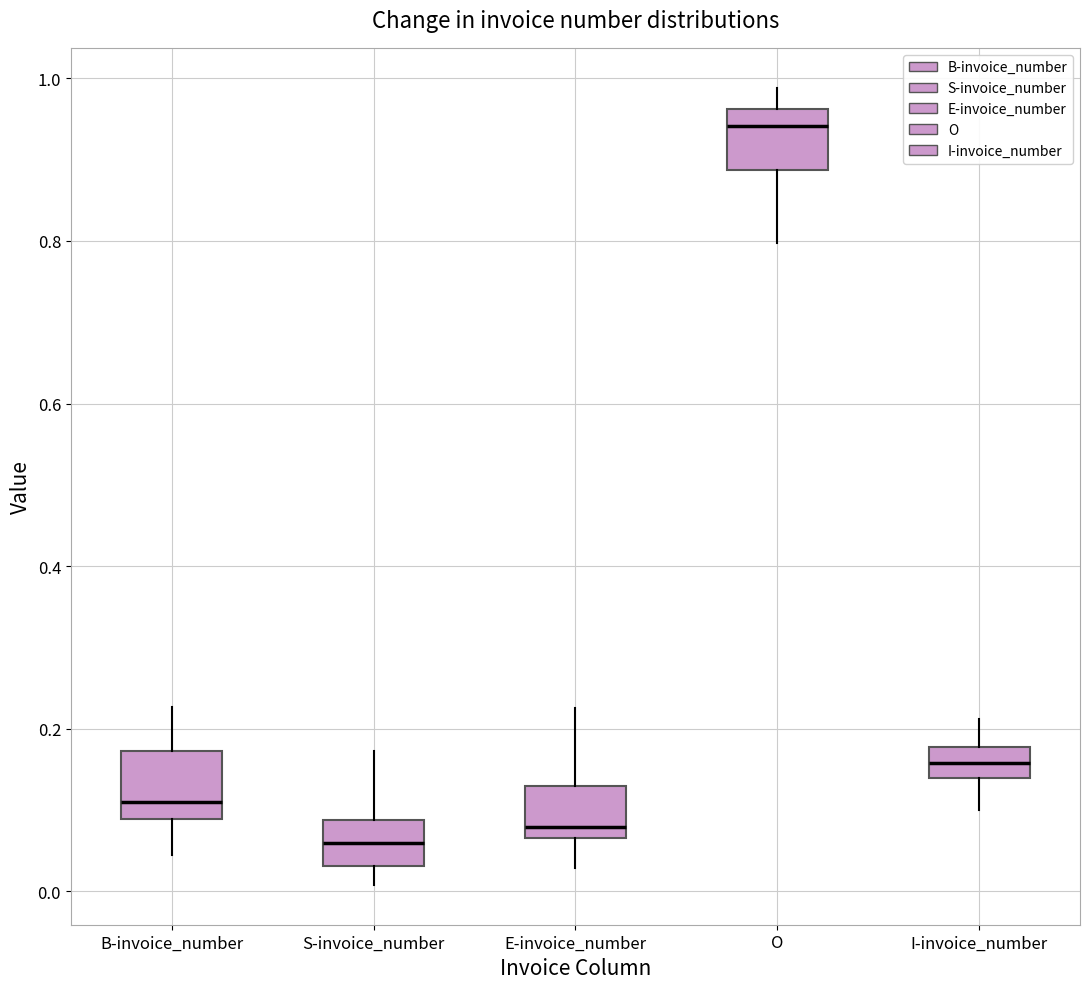

Which box has the highest median line?

O